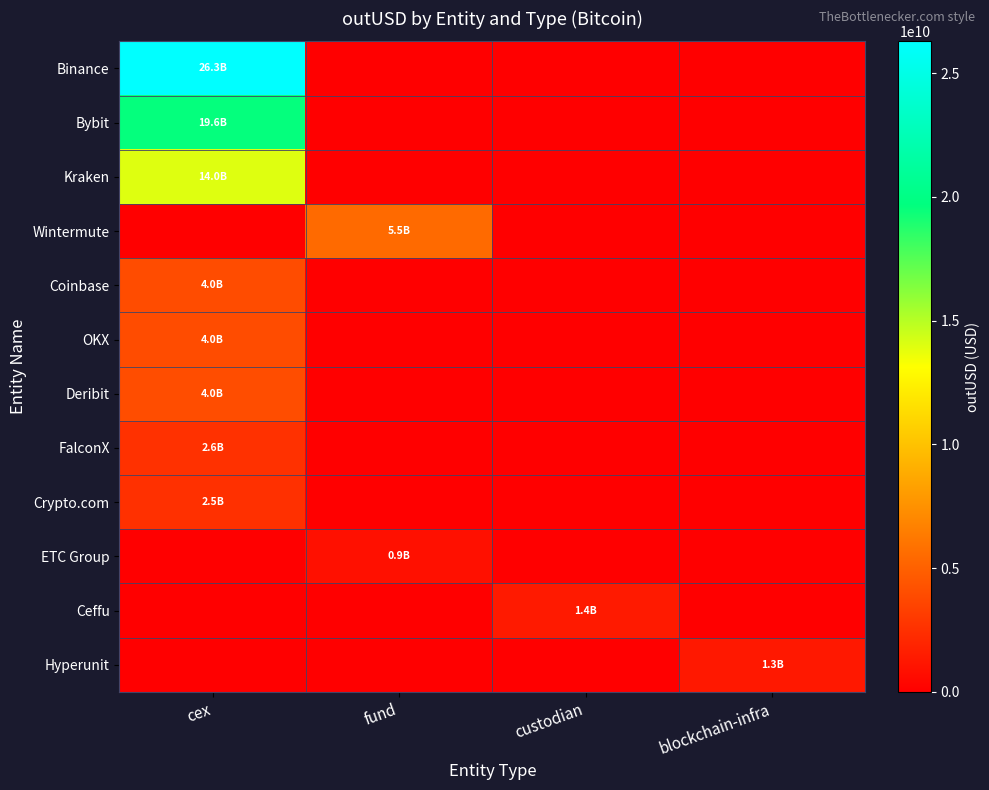

Which has a higher value, custodian or cex?

cex